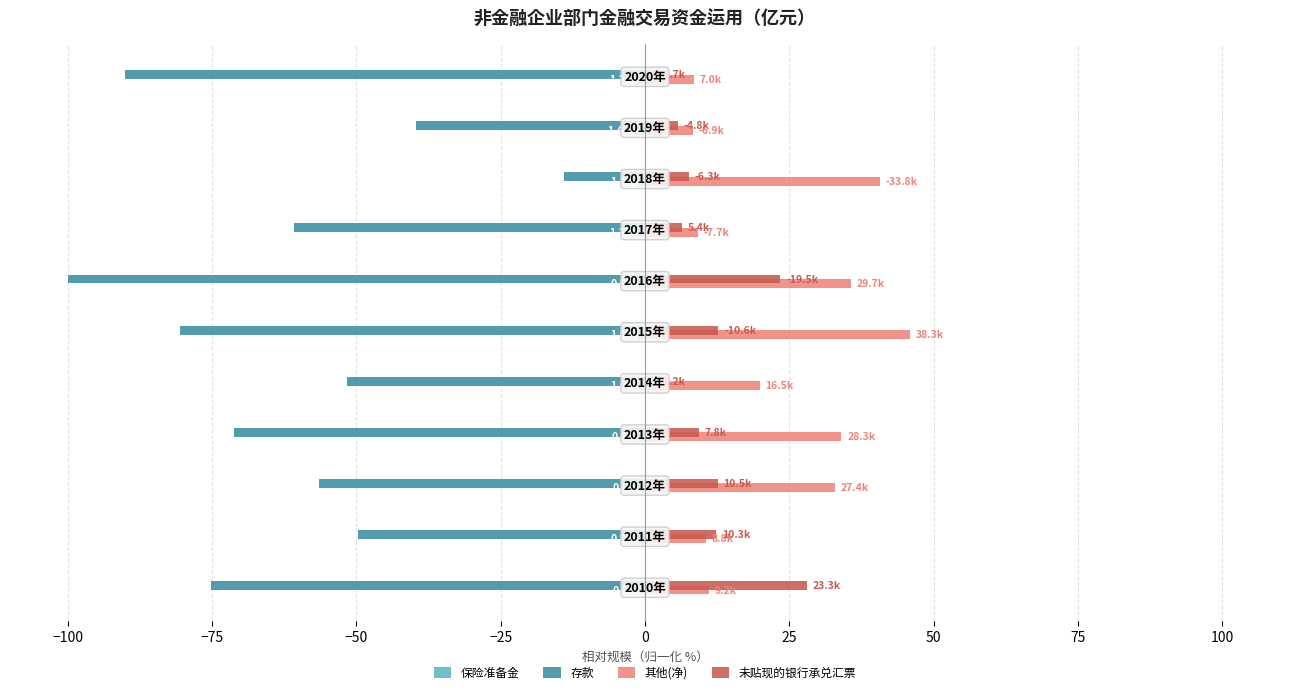

Which series has the largest range (max minus min)?

存款